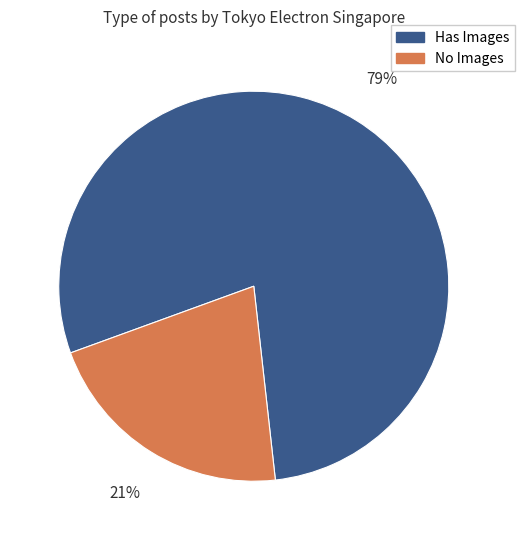

The Has Images slice represents 70% of the pie. True or false?

False